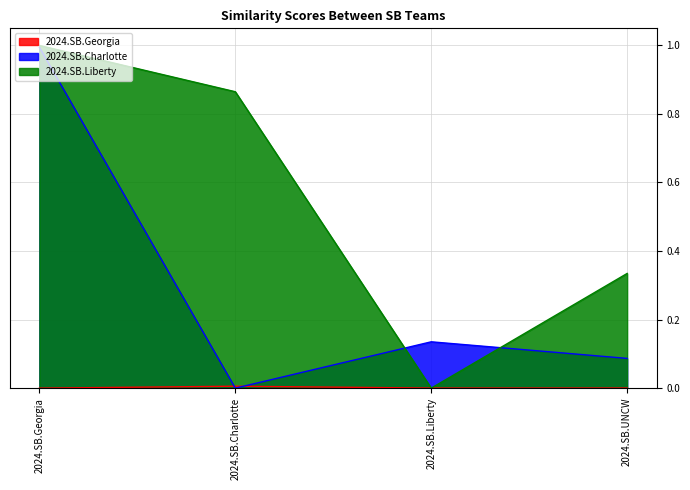

How many values in the 2024.SB.Liberty series exceed 0?

3